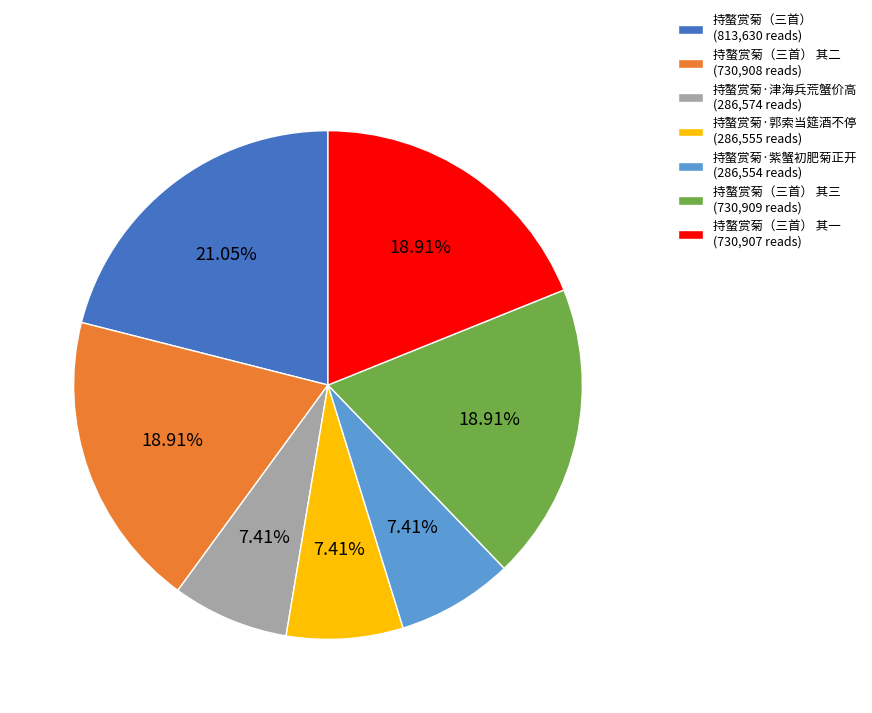

Count the number of slices in the pie.

7